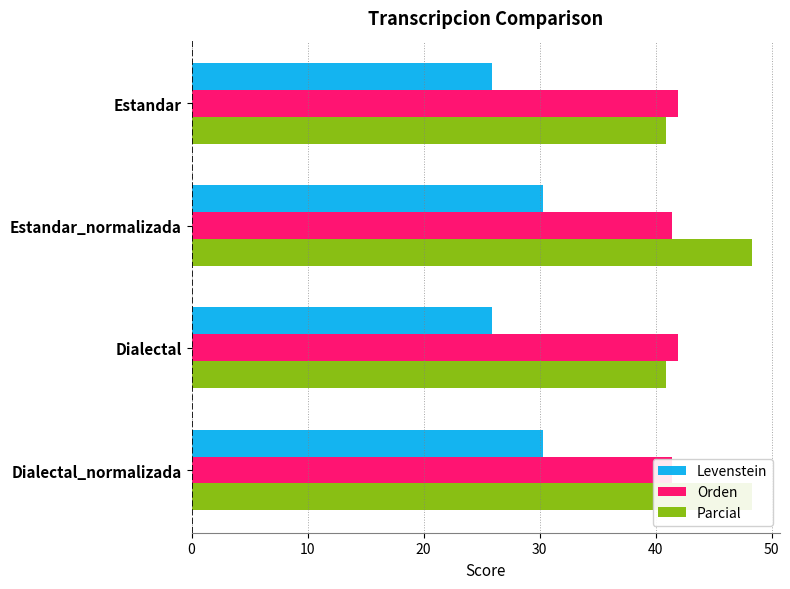

Which series changed the most between Estandar_normalizada and Dialectal?

Parcial